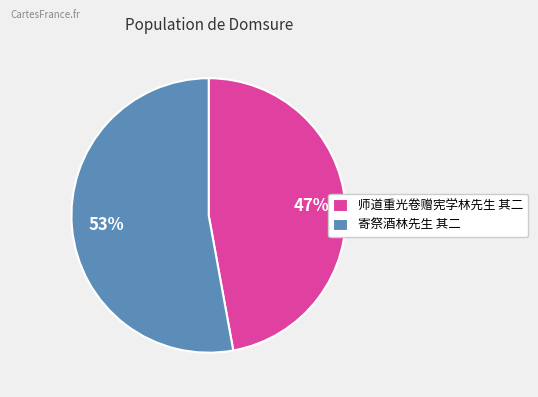

Which has a higher value, 师道重光卷赠宪学林先生 其二 or 寄祭酒林先生 其二?

寄祭酒林先生 其二